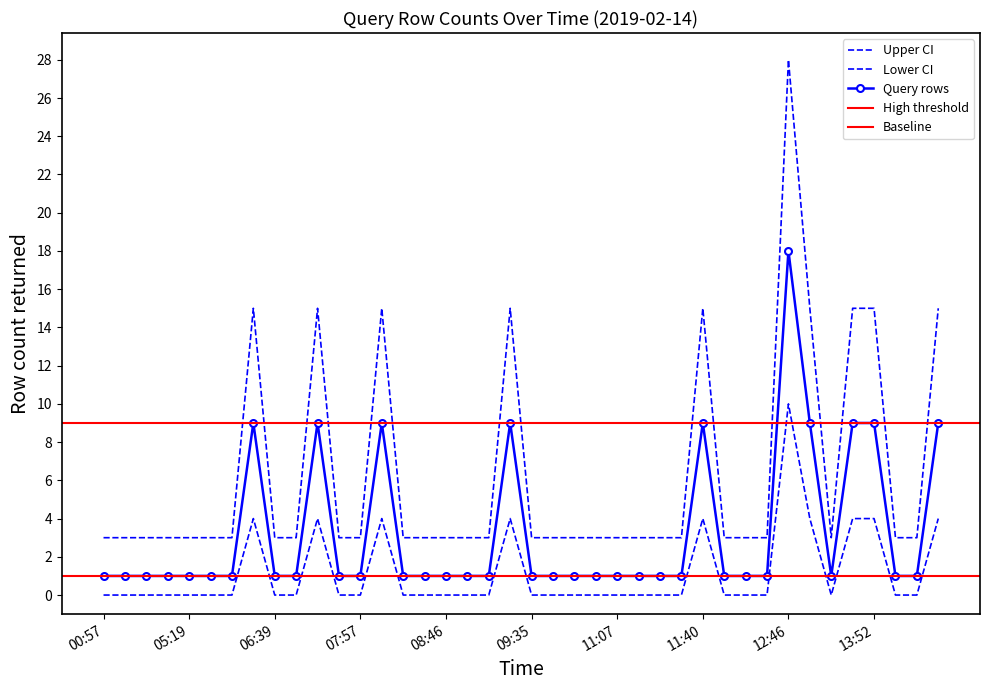

Between 08:19 and 06:57, which is larger?

08:19